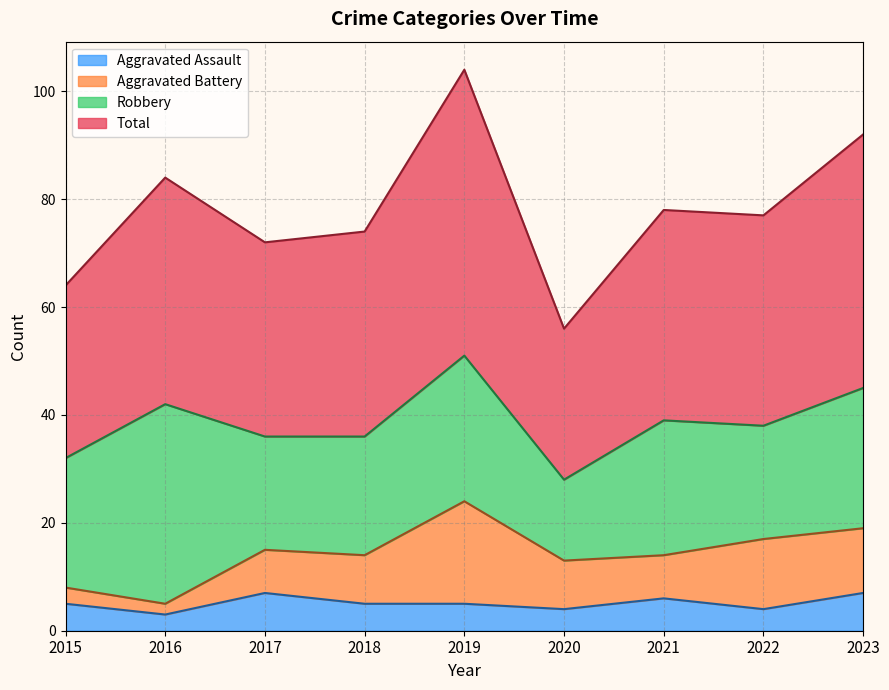

Is the value of Total at 2018 greater than the value of Aggravated Assault at 2023?

Yes